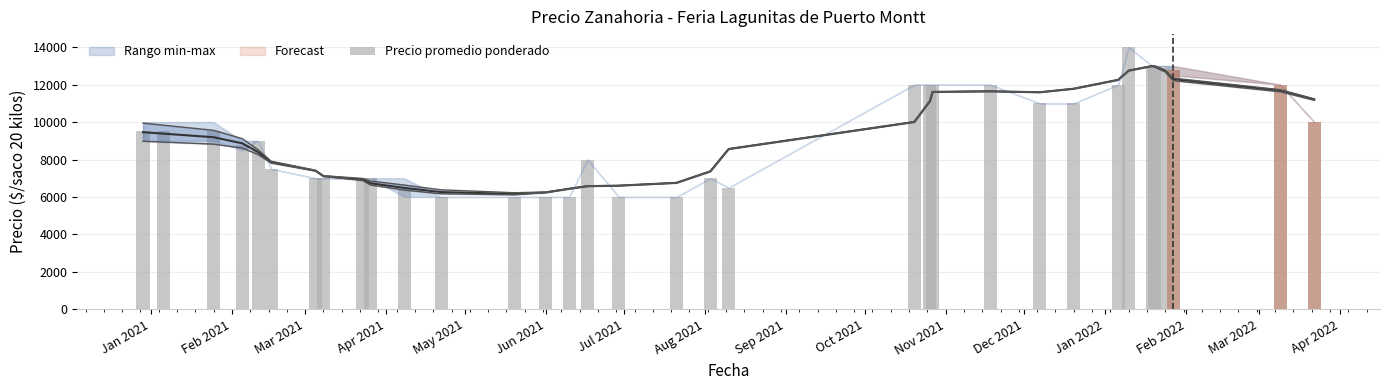

What is the sum of all values?

315479